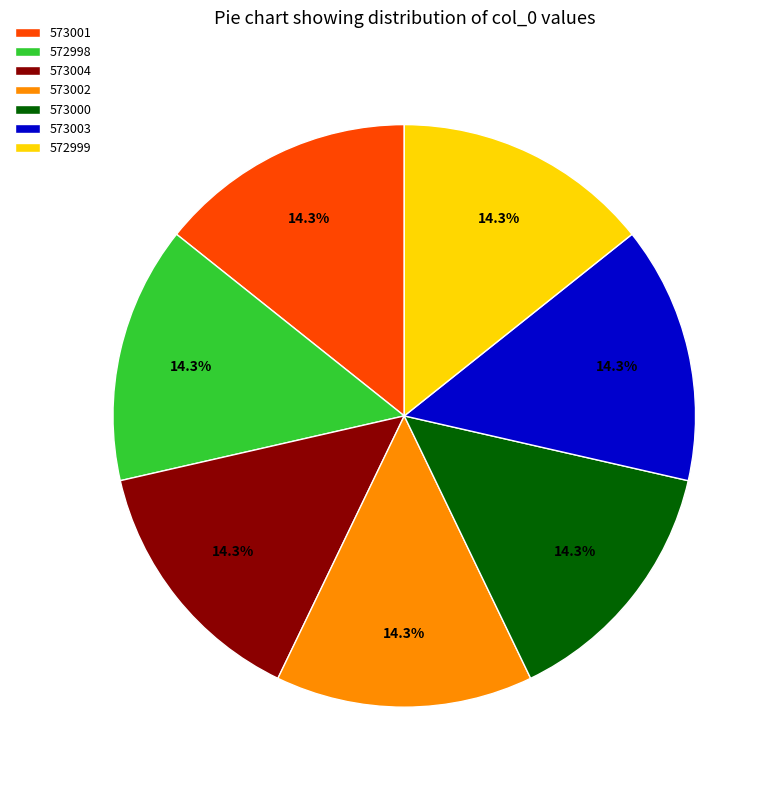

How many slices are in this pie chart?

7